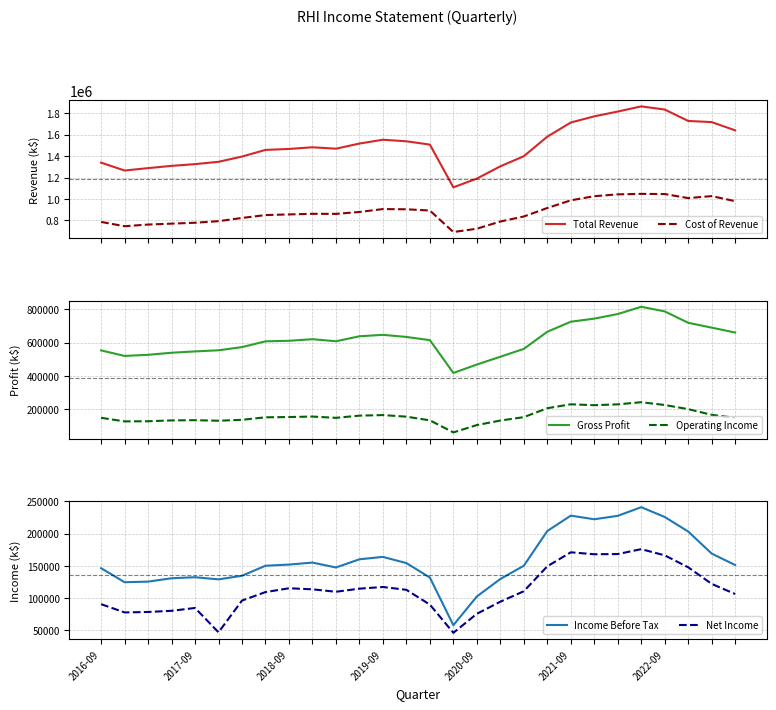

Rank the series by their maximum value, from lowest to highest.

Net Income, Operating Income, Income Before Tax, Gross Profit, Cost of Revenue, Total Revenue